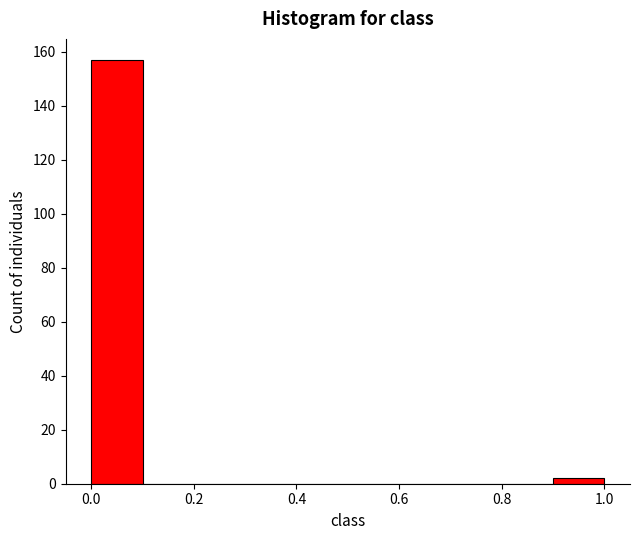

Reading left to right, list every bar in this chart as the range it spans on the x-axis followed by its height. The values are not printed on the chart, so give them approximately, as read against the axis.

0.0 to 0.1: 158
0.1 to 0.2: 0
0.2 to 0.3: 0
0.3 to 0.4: 0
0.4 to 0.5: 0
0.5 to 0.6: 0
0.6 to 0.7: 0
0.7 to 0.8: 0
0.8 to 0.9: 0
0.9 to 1.0: 2